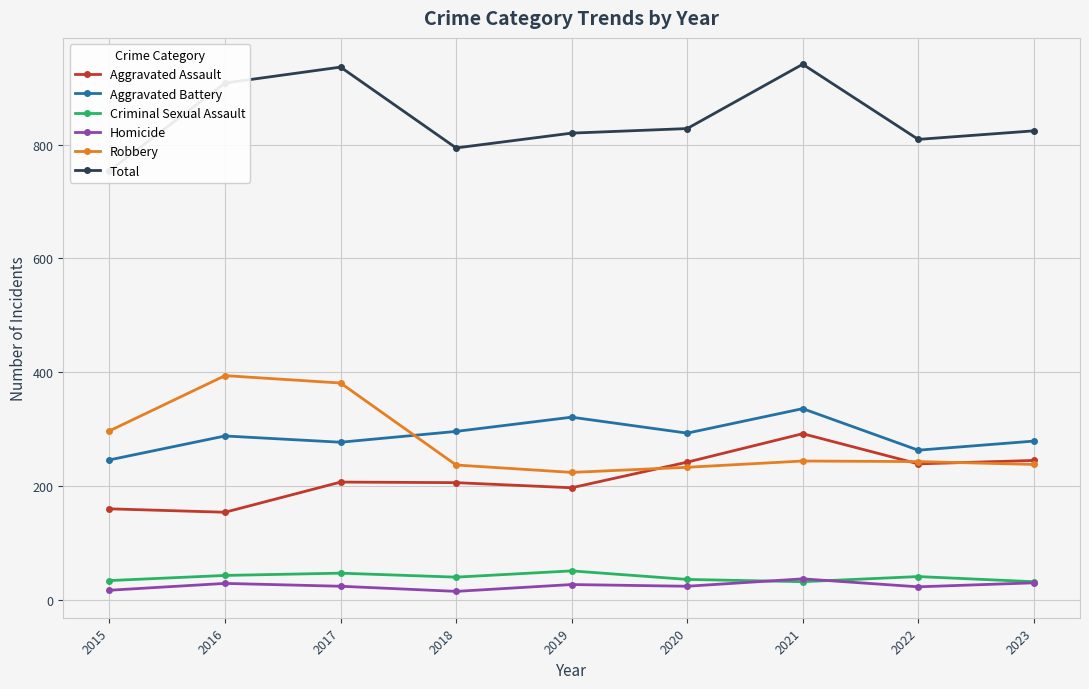

What is the sum of the Total values at 2015 and 2023?

1578